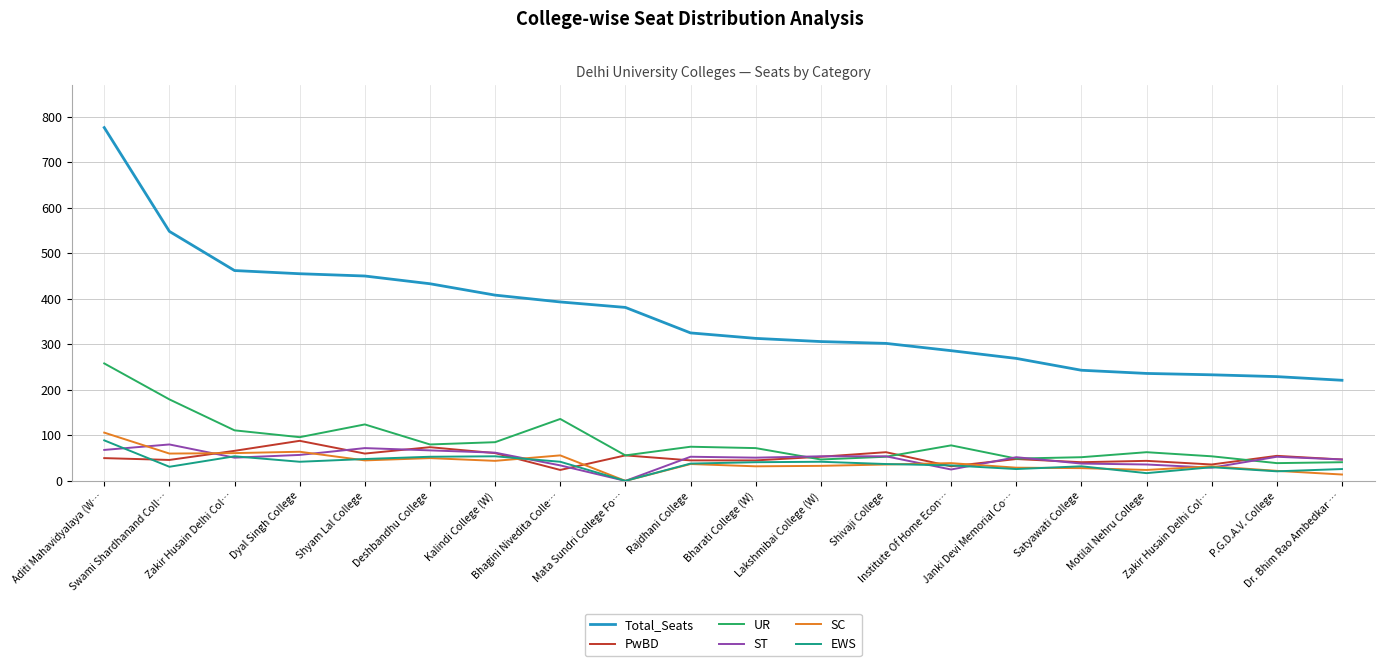

How many interior local valleys does the UR series have?

6